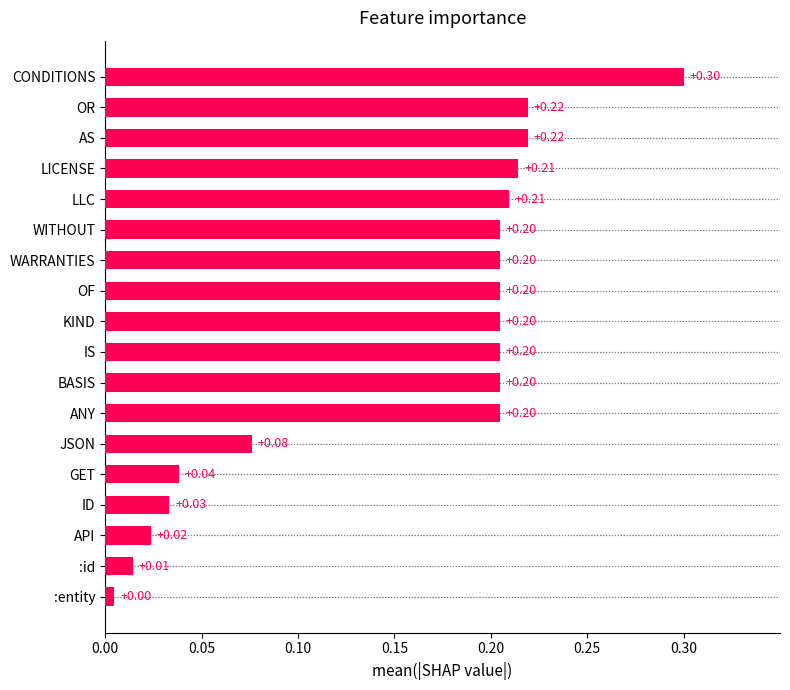

What is the change in value from API to OF?

+0.2